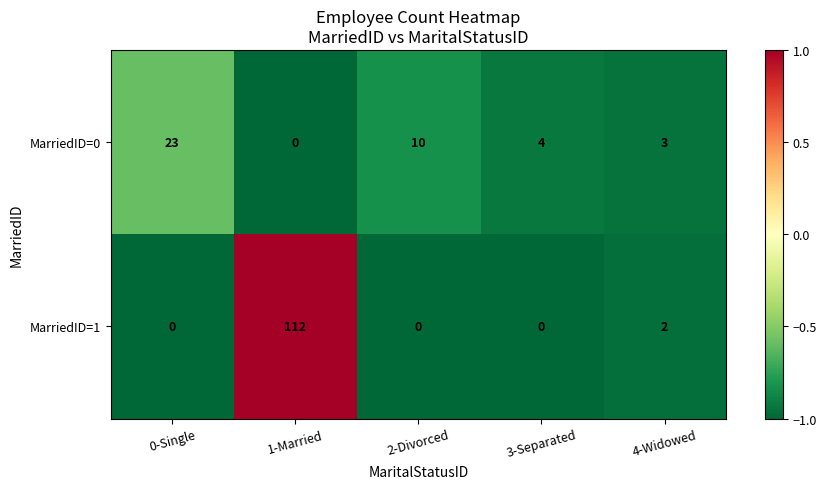

Which category has the lowest value in the MarriedID=0 series?

1-Married